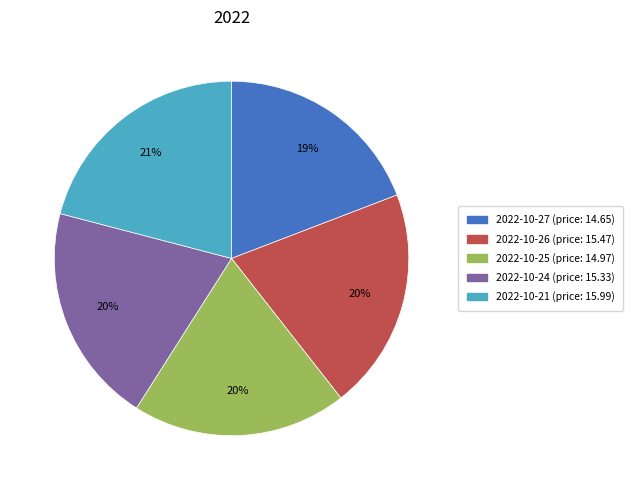

Is it true that 2022-10-24 (price: 15.33) is 32% of the pie?

False